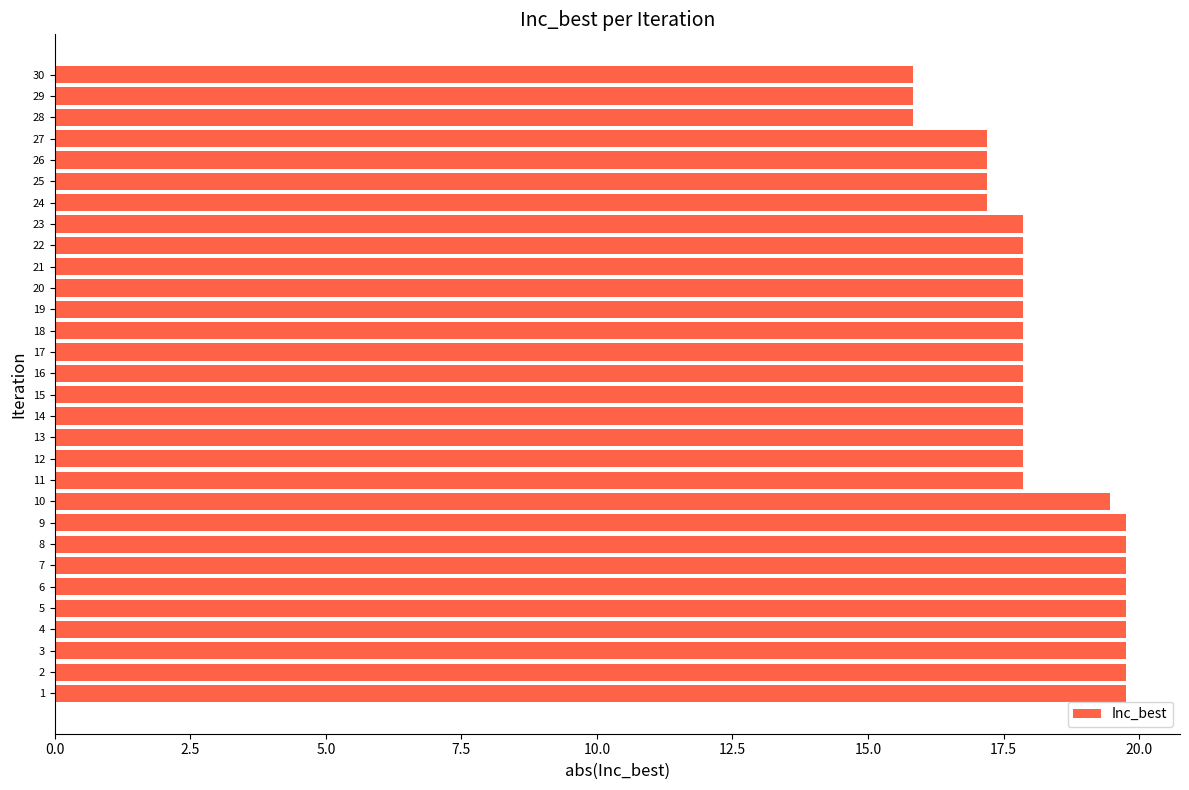

What is the minimum value shown in the chart?

15.8